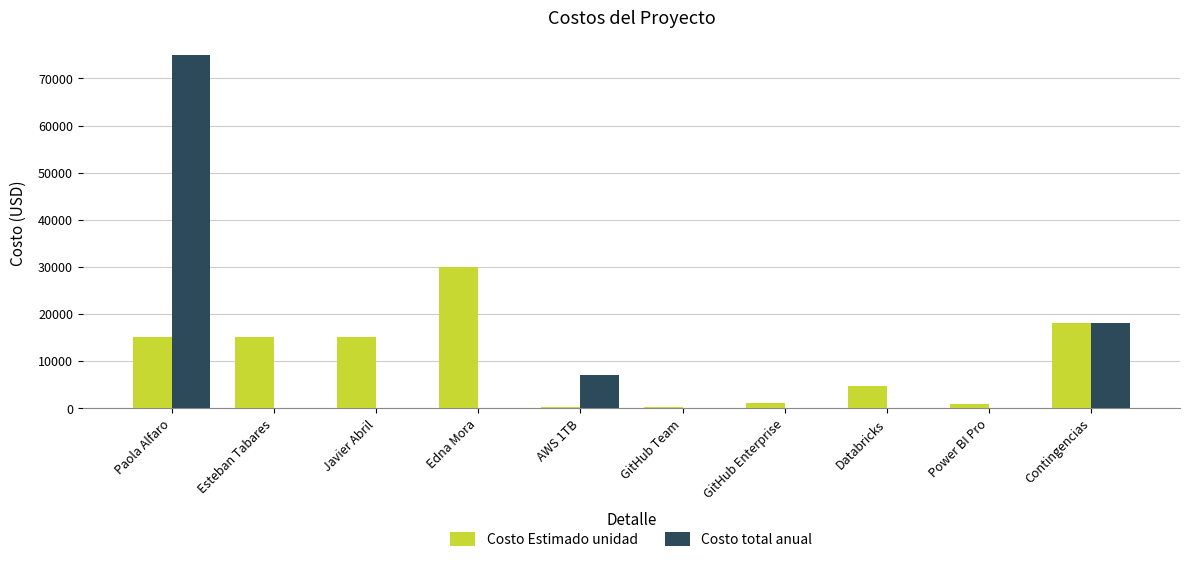

Count the number of categories in the chart.

10